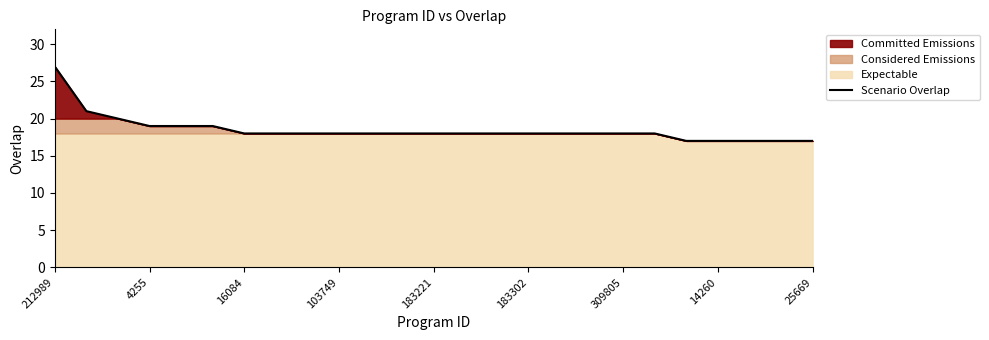

Which category has the highest value in the Scenario Overlap series?

212989